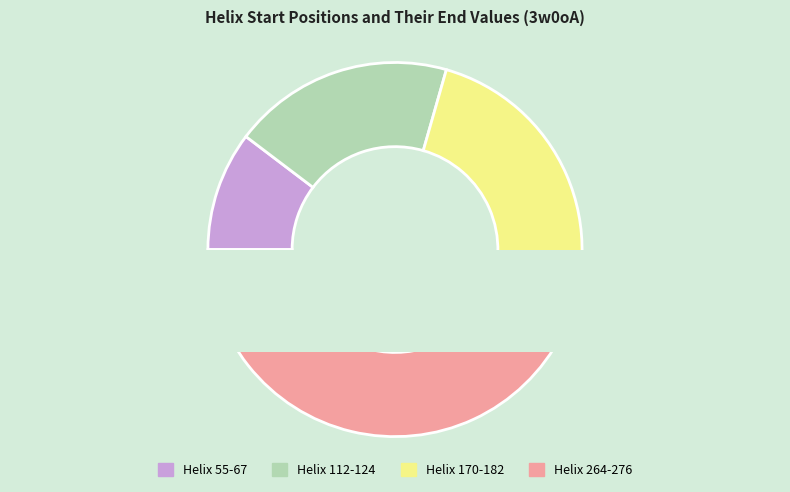

What portion of the pie excludes 112?

80.9%